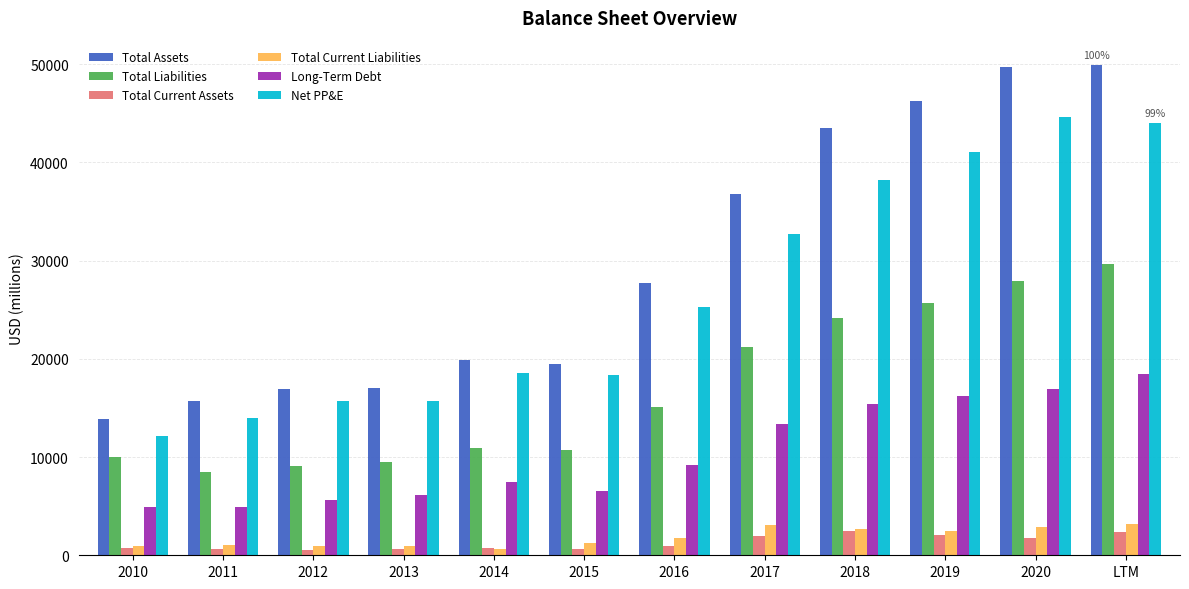

What is the value of the Total Assets bar at the 4th from the left?

16999